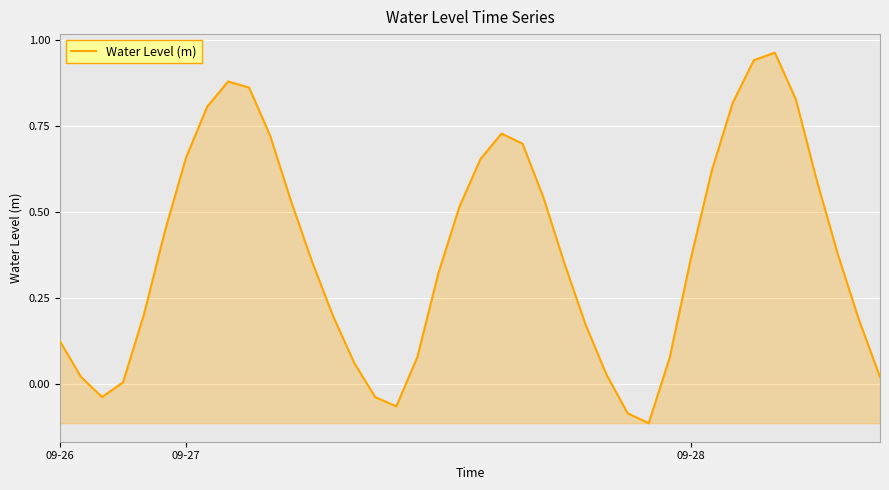

What is the difference between the maximum and minimum values?

1.1